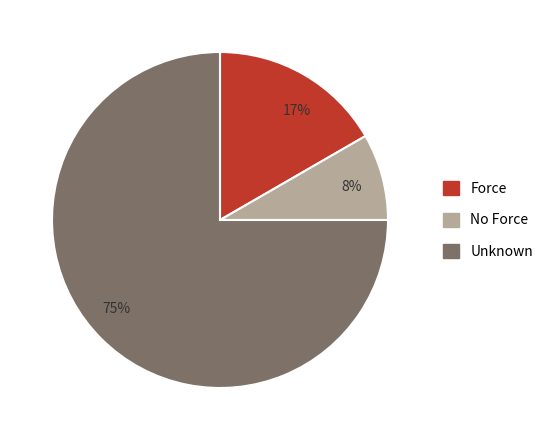

Rank the categories by value from lowest to highest.

8%, 17%, 75%